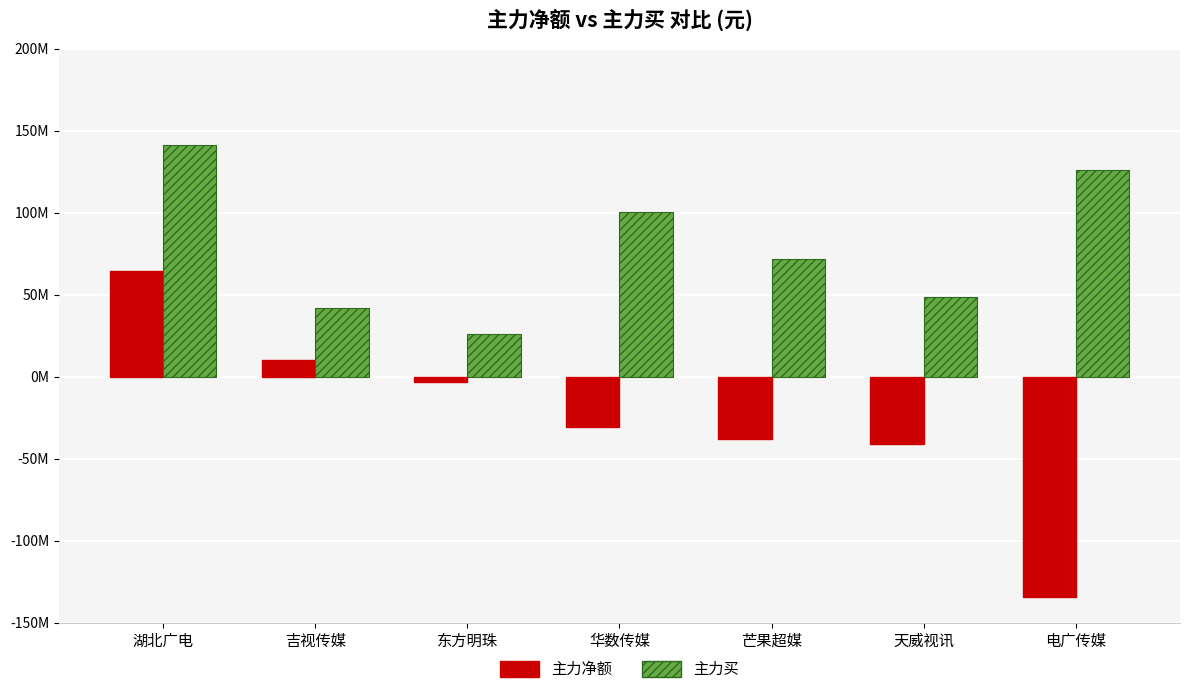

What are all the series names shown in the legend?

主力净额, 主力买